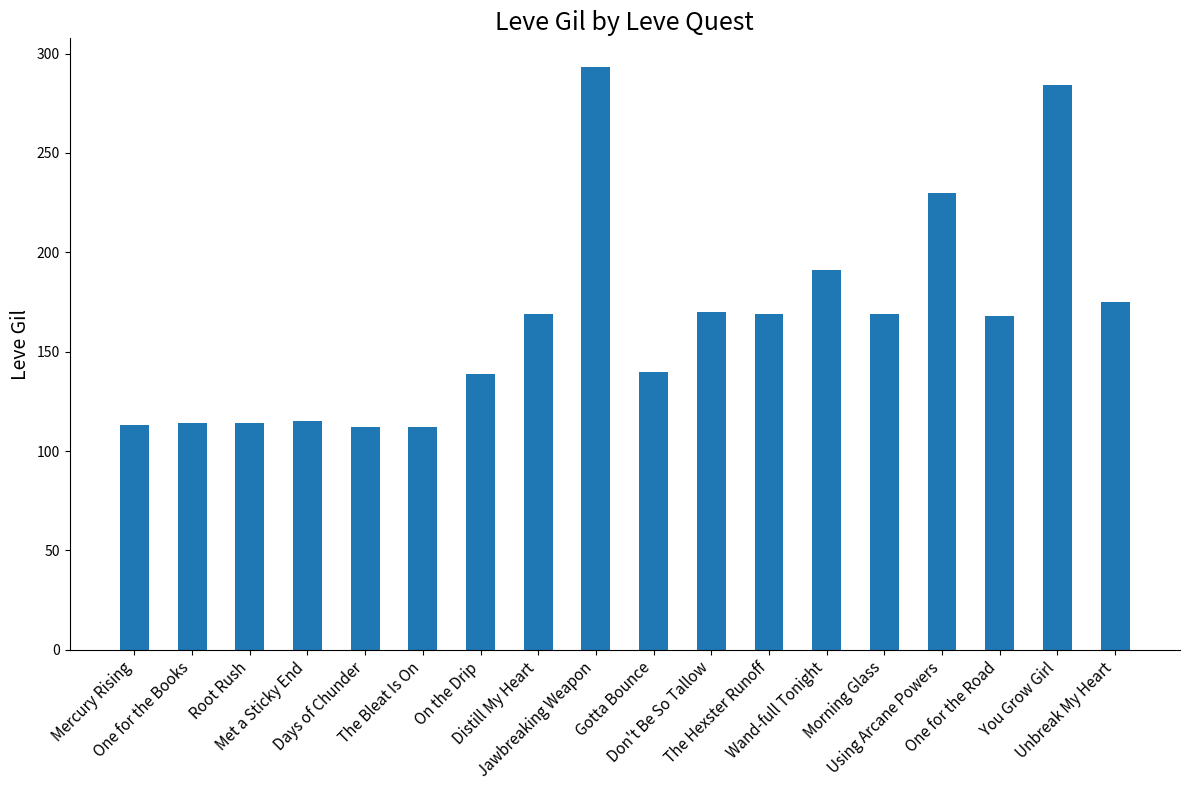

The chart shows a value of 172 at One for the Books. True or false?

False